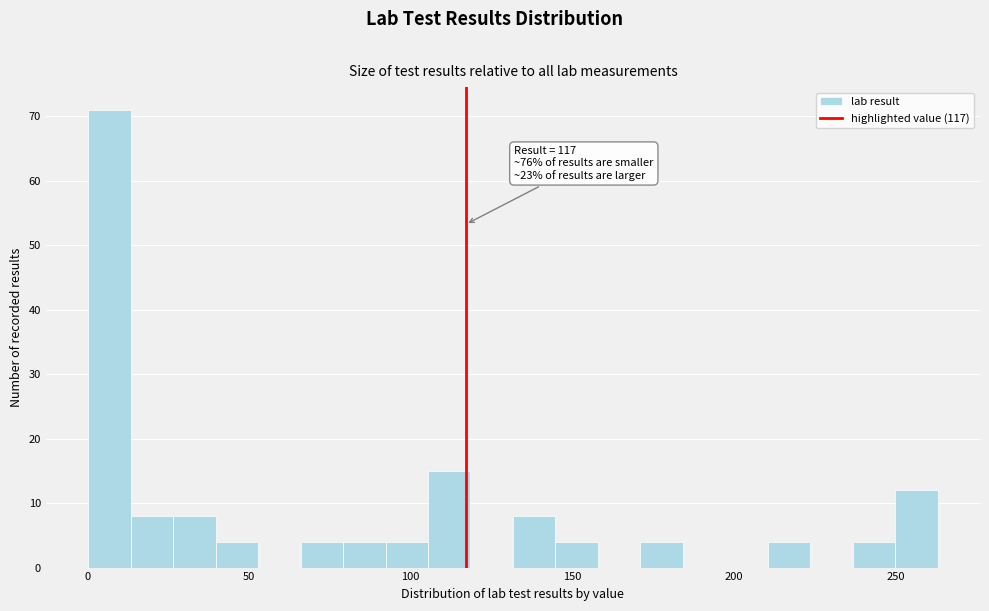

Read against the x-axis, roughly where is the centre of the tallest bar?

5